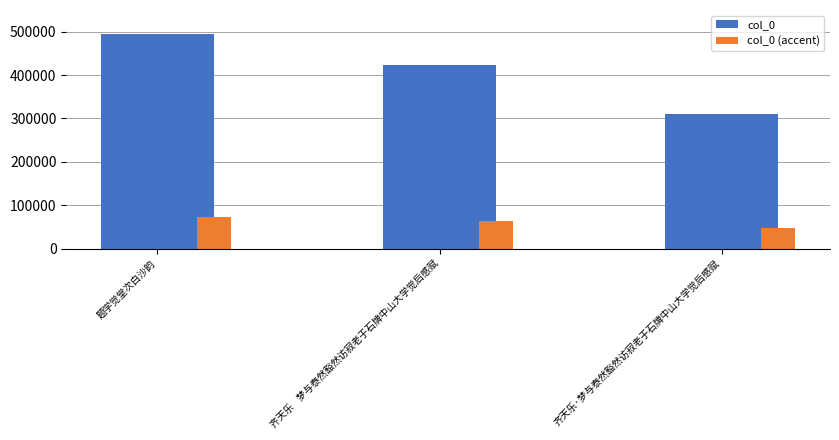

How many col_0 (accent) values are between 46489 and 74044?

3